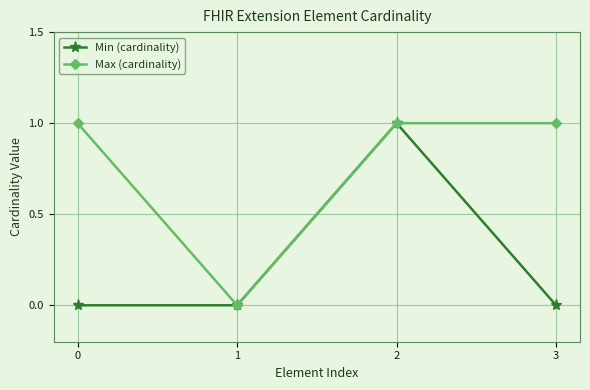

The value of Max (cardinality) at 0 is 1. True or false?

True